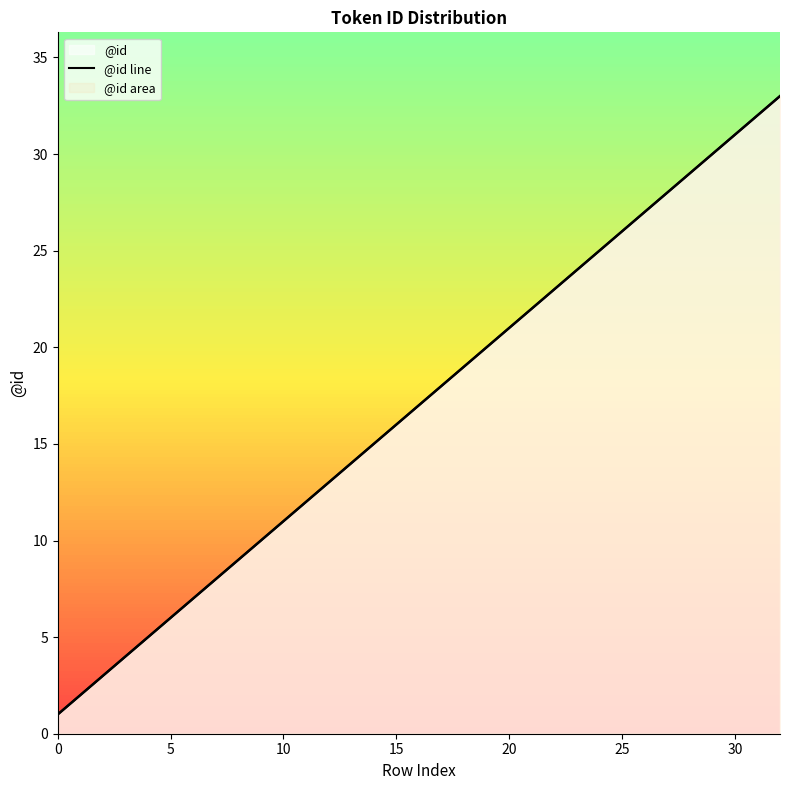

What is the greatest value displayed?

33